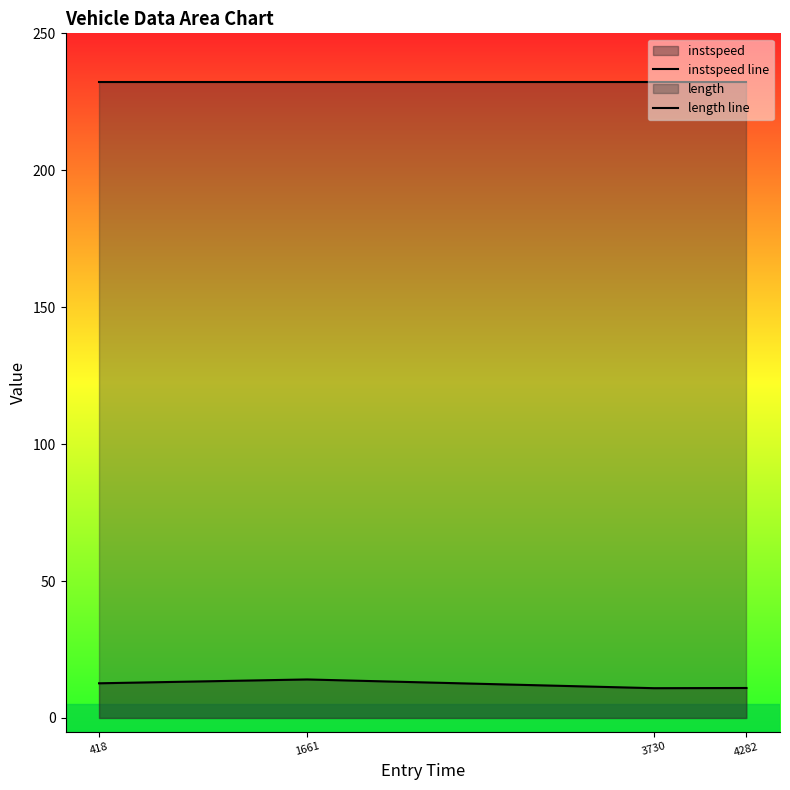

Rank the categories by length line value from highest to lowest.

418, 1661, 3730, 4282